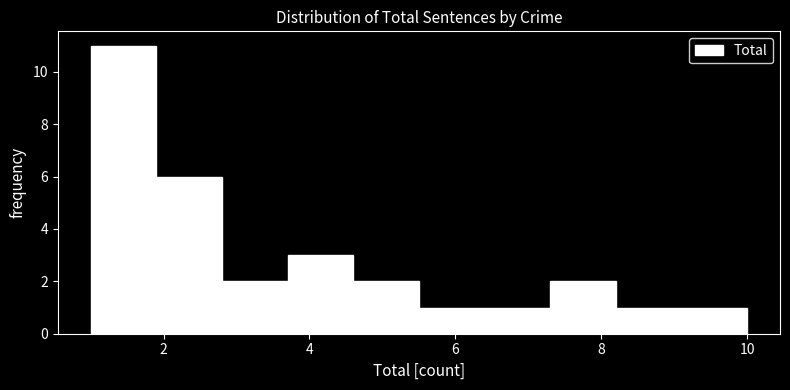

Reading left to right, list every bar in this chart as the range it spans on the x-axis followed by its height. Neither the bar edges nor the heights are printed on the chart, so give them approximately, as read against the axes.

1.0 to 1.9: 11
1.9 to 2.8: 6
2.8 to 3.7: 2
3.7 to 4.6: 3
4.6 to 5.5: 2
5.5 to 6.4: 1
6.4 to 7.3: 1
7.3 to 8.2: 2
8.2 to 9.1: 1
9.1 to 10.0: 1